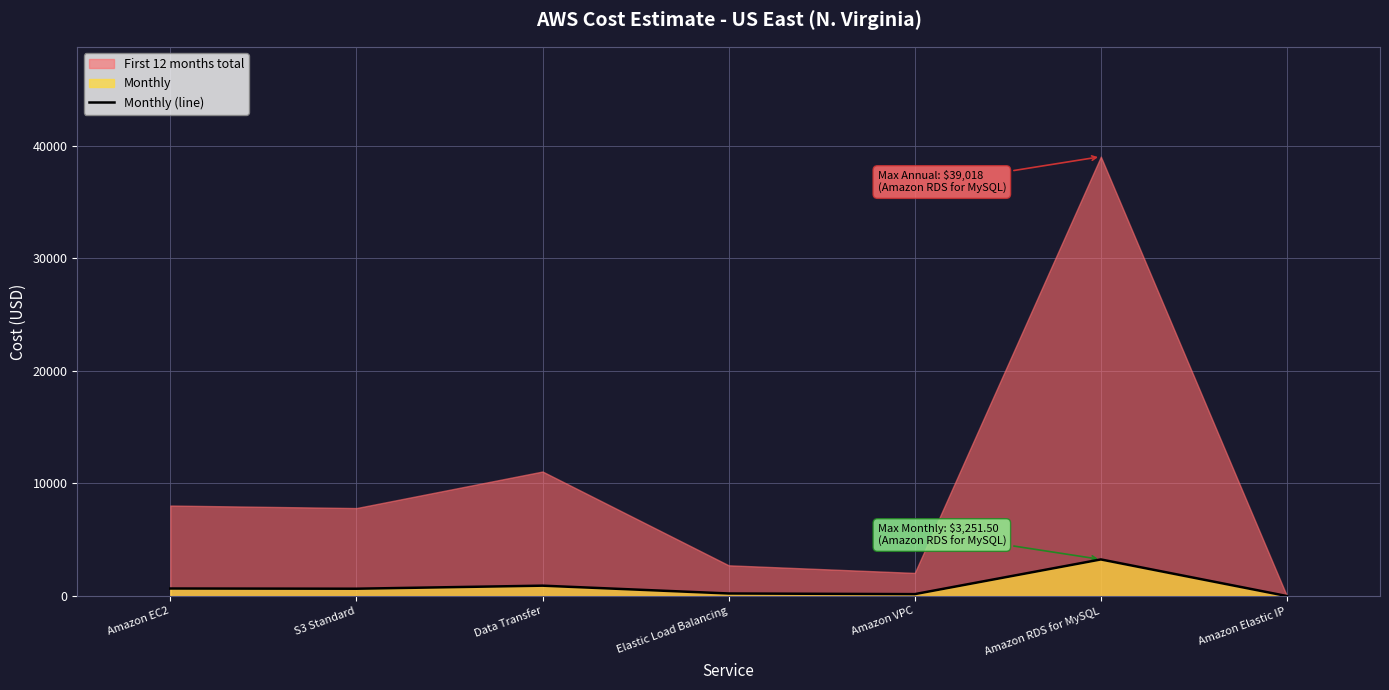

True or false: the data shows 921.5 at Data Transfer.

True